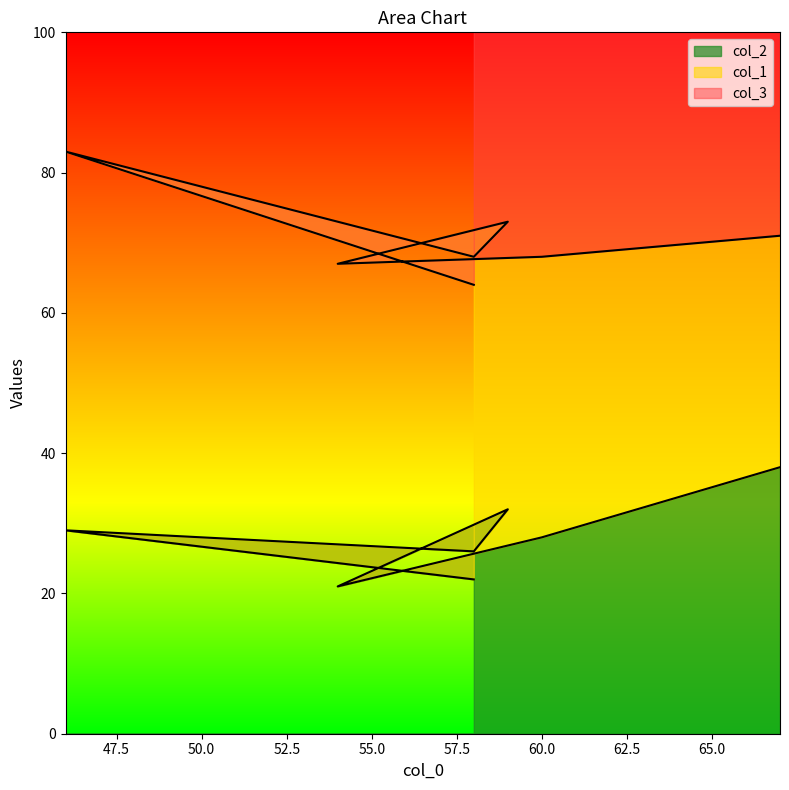

What is the total value across all series at 67?

171